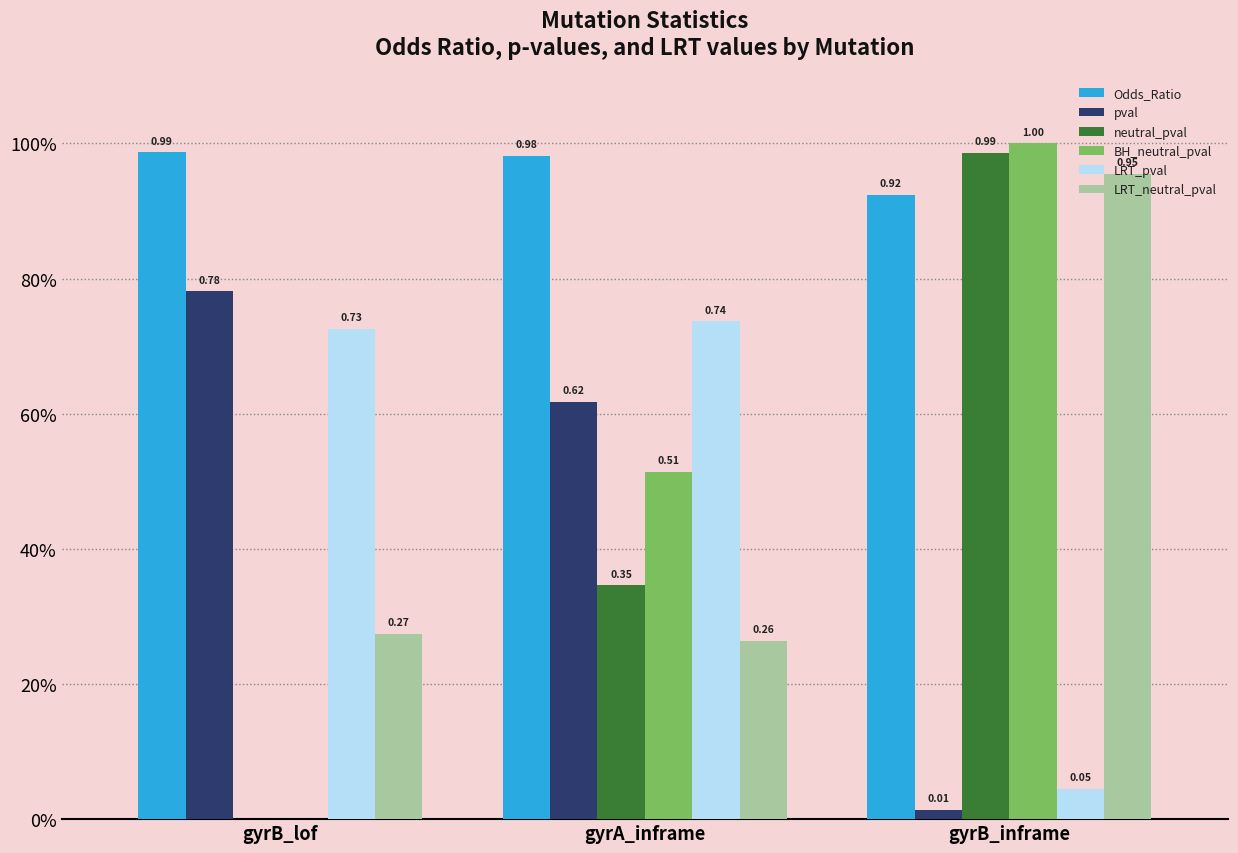

Are the bars horizontal?

No